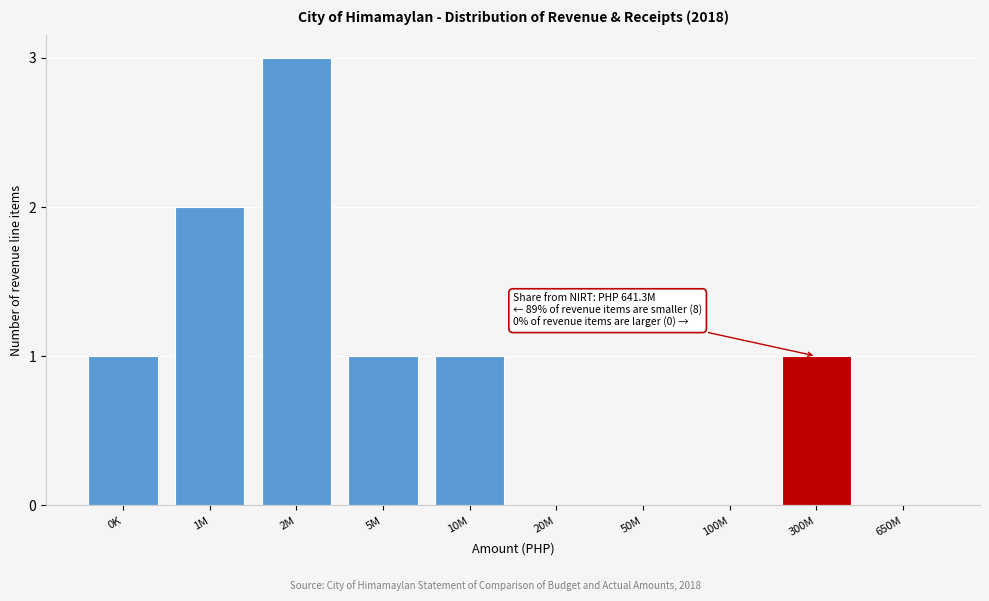

Reading left to right, what are all the values shown in this chart?

0K=1	1M=2	2M=3	5M=1	10M=1	20M=0	50M=0	100M=0	300M=1	650M=0